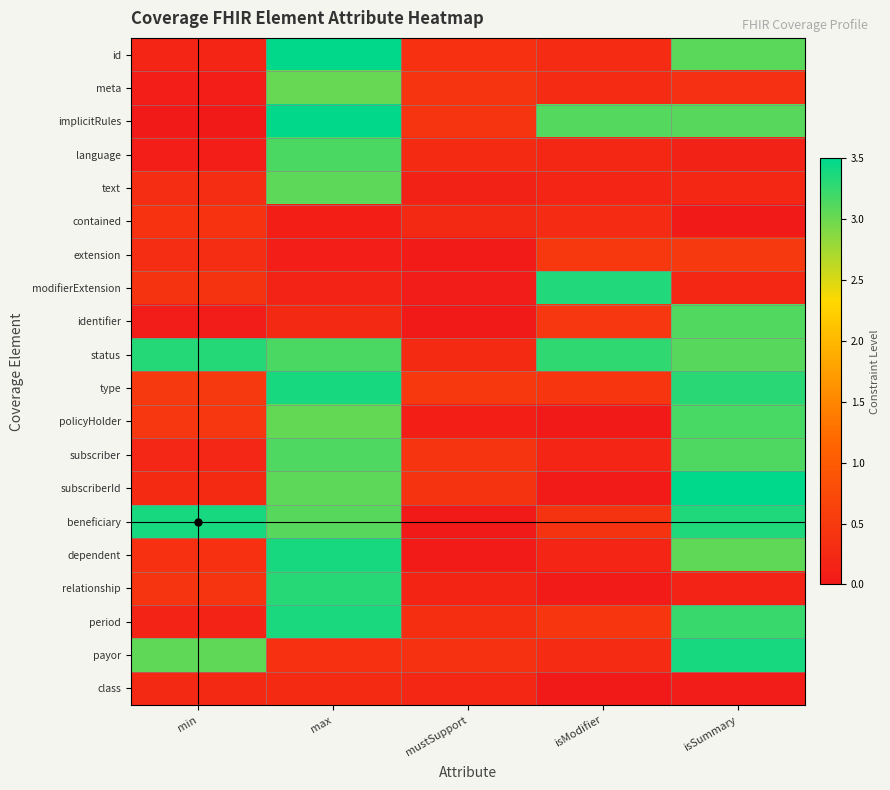

What is the spread (max minus min) of values at isModifier?

3.3